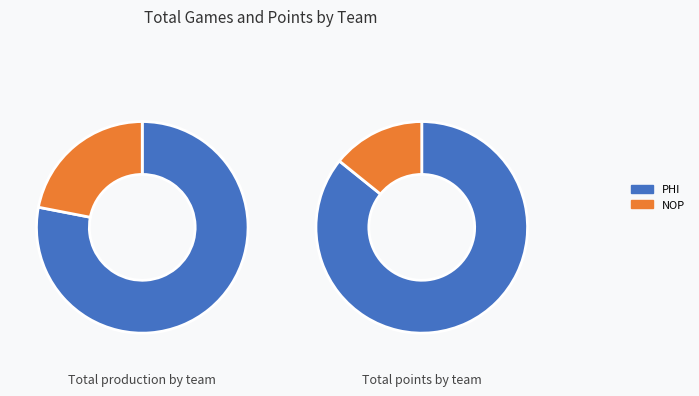

What is the largest slice in the pie chart?

PHI